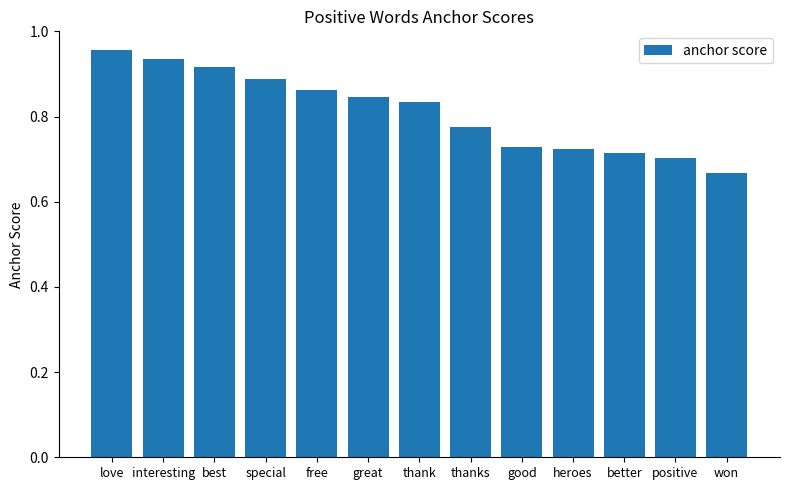

Which category has the lowest value across all series?

won